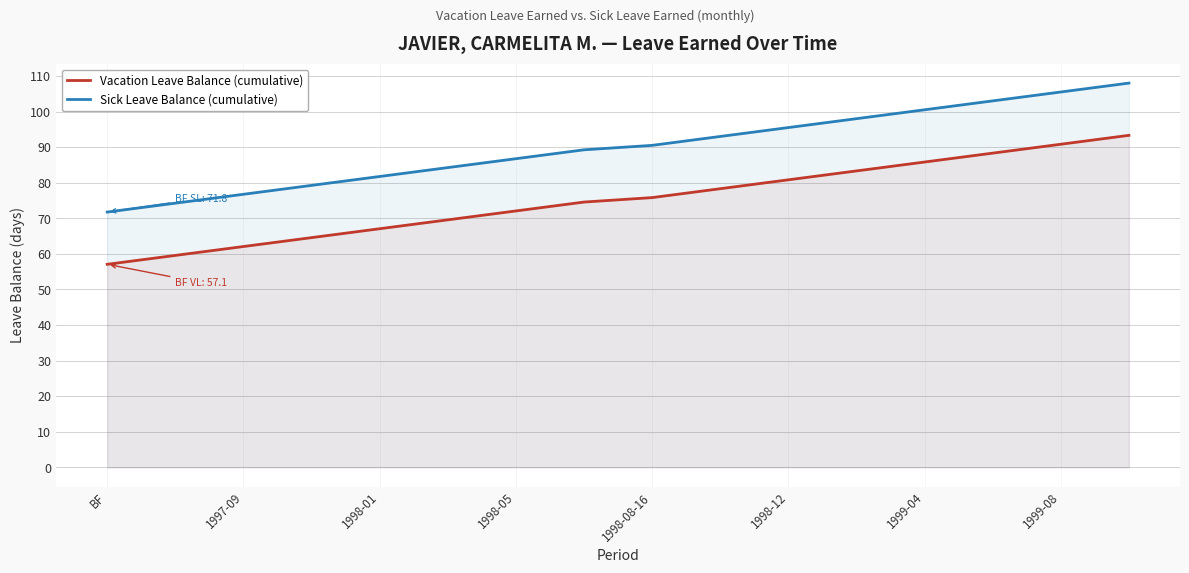

What is the value of the Vacation Leave Balance (cumulative) point at the 11th from the left?

69.6